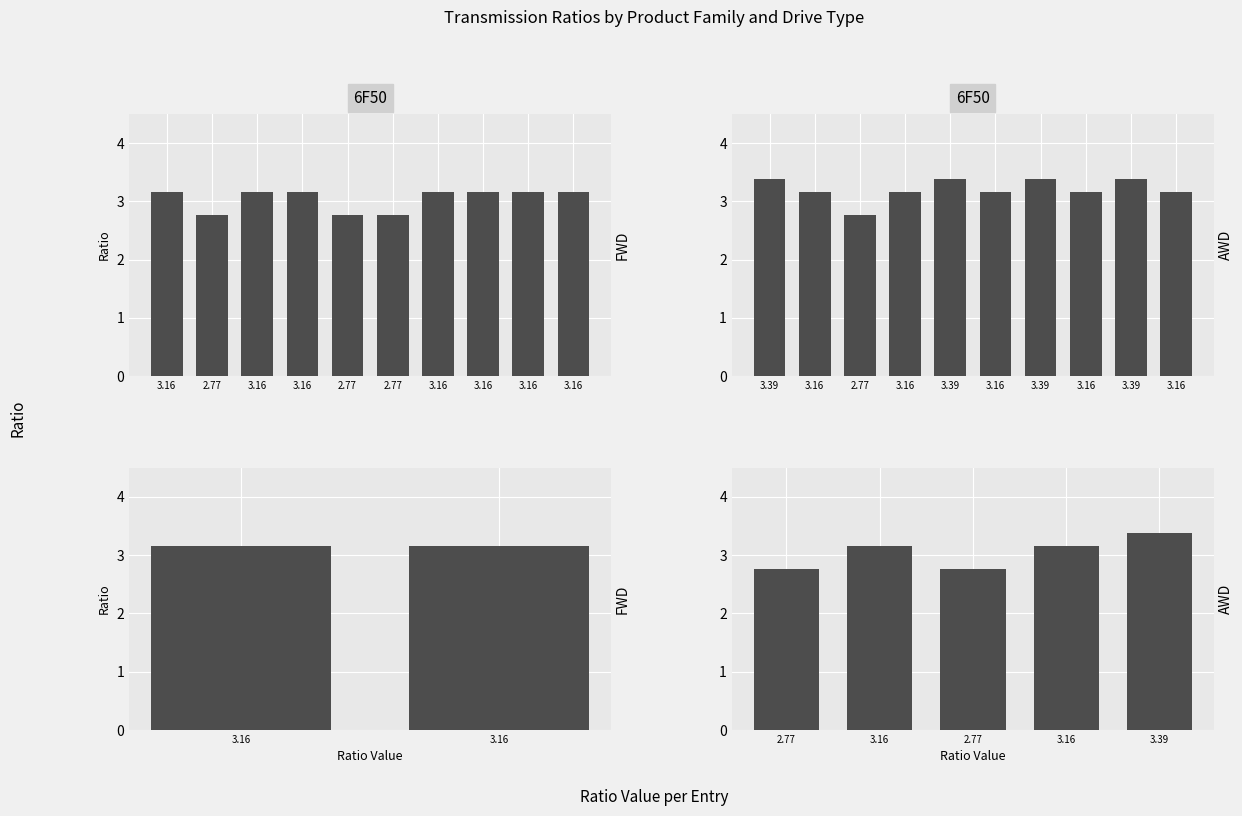

Which category has the highest value in the 6F50_FWD series?

3.16